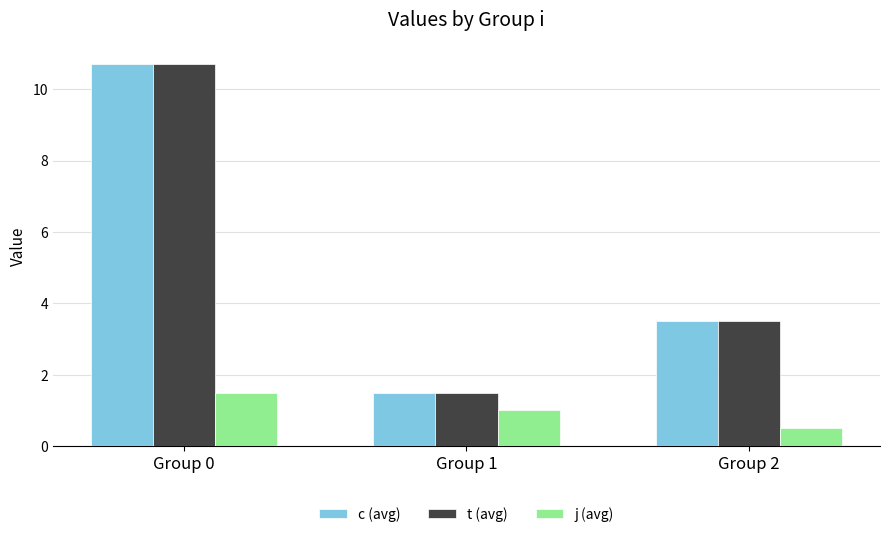

Which category has the lowest value in the j (avg) series?

Group 2